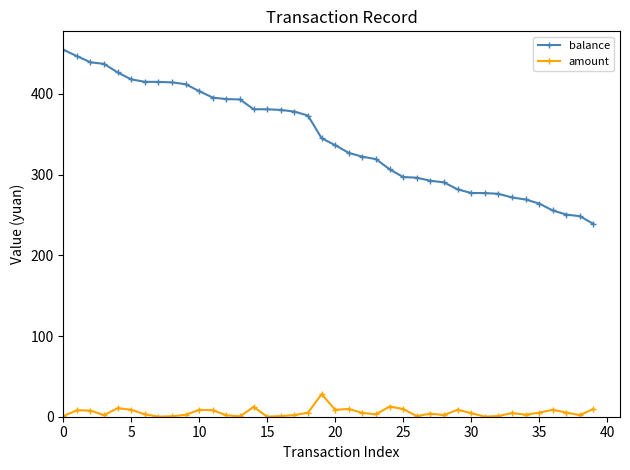

Does the chart display data point markers on the line(s)?

Yes